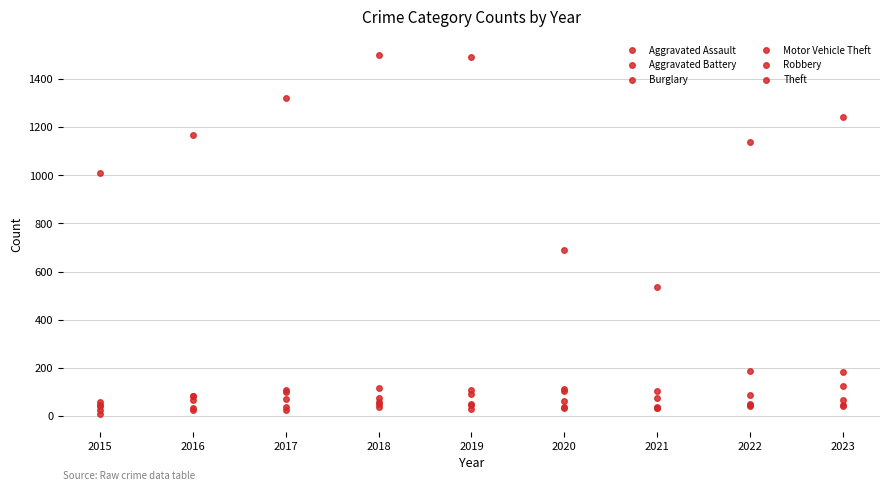

Does the chart display data point markers on the line(s)?

Yes